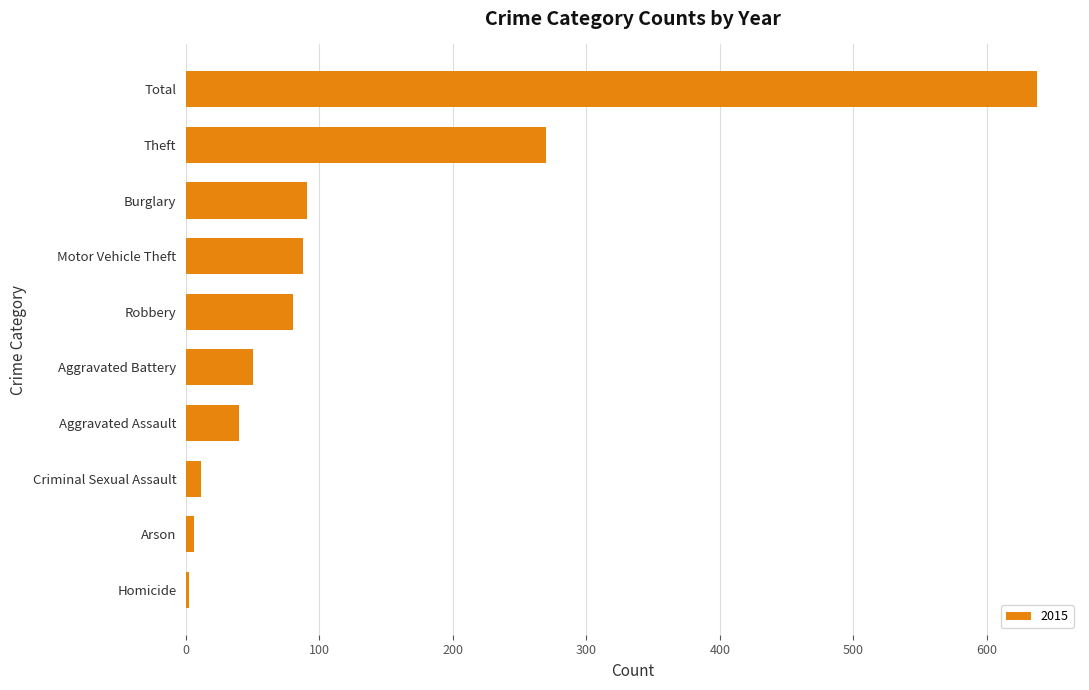

What is the sum of the values at Motor Vehicle Theft and Burglary?

179